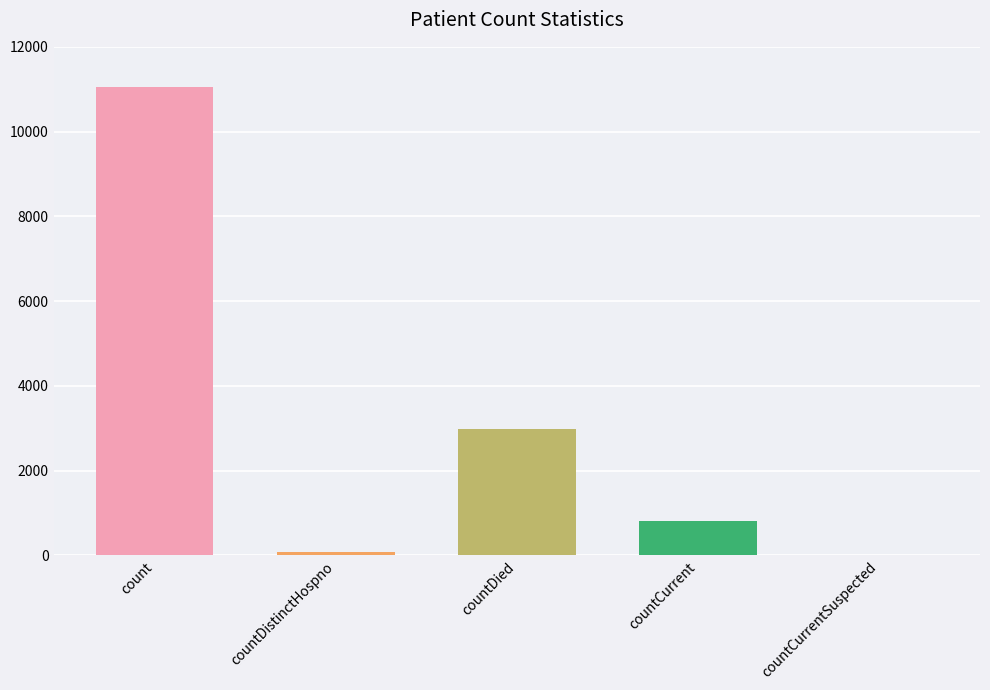

The value at countCurrentSuspected is -4094. True or false?

False